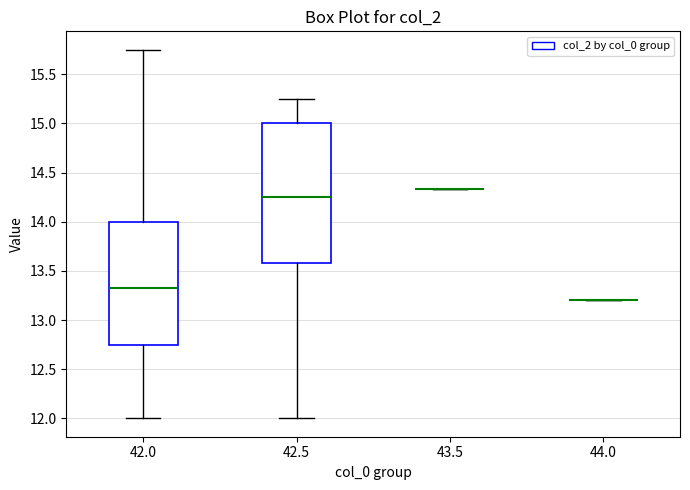

Reading left to right, transcribe this box plot: for each box, give where its median line is, the range the box spans, and where its two whiskers end, as read against the y-axis. The values are not printed on the chart, so give them approximately, as read against the axis.

42.0: median 13.35, box 12.75 to 14.00, whiskers 12.00 to 15.75
42.5: median 14.25, box 13.60 to 15.00, whiskers 12.00 to 15.25
43.5: box collapsed to a line at 14.35, whiskers 14.35 to 14.35
44.0: box collapsed to a line at 13.20, whiskers 13.20 to 13.20